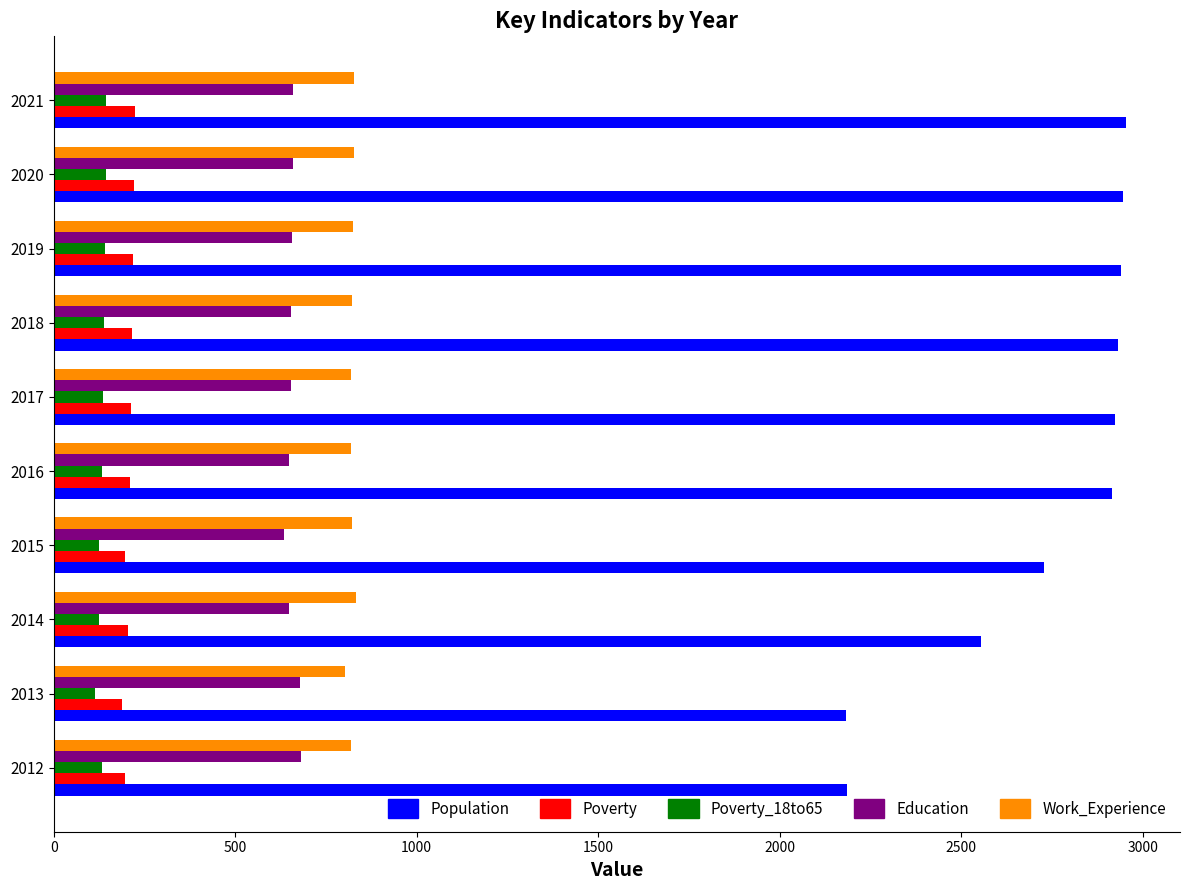

What is the highest value of the Poverty series?

223